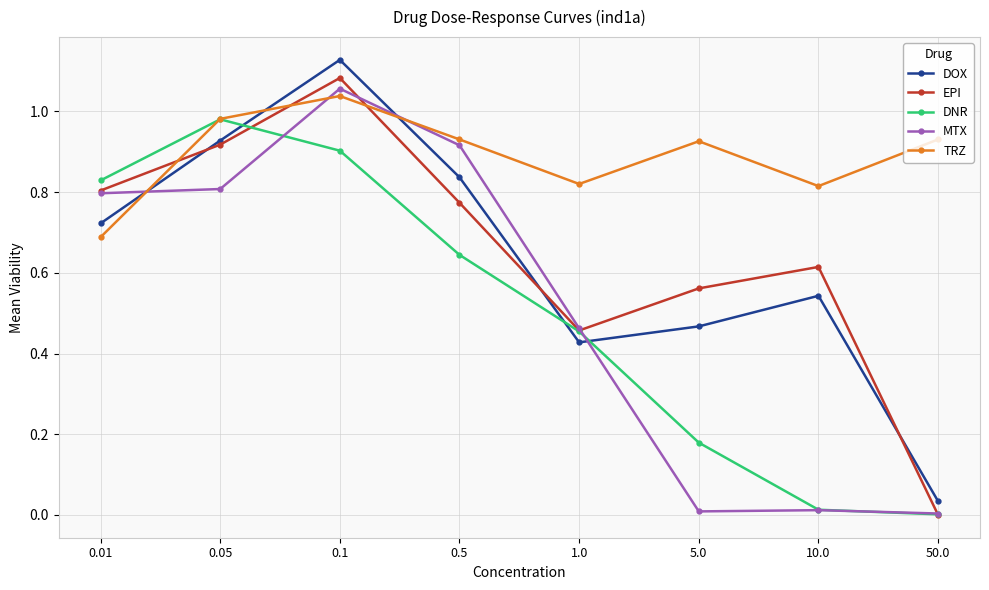

Which category has the highest value across all series?

0.1